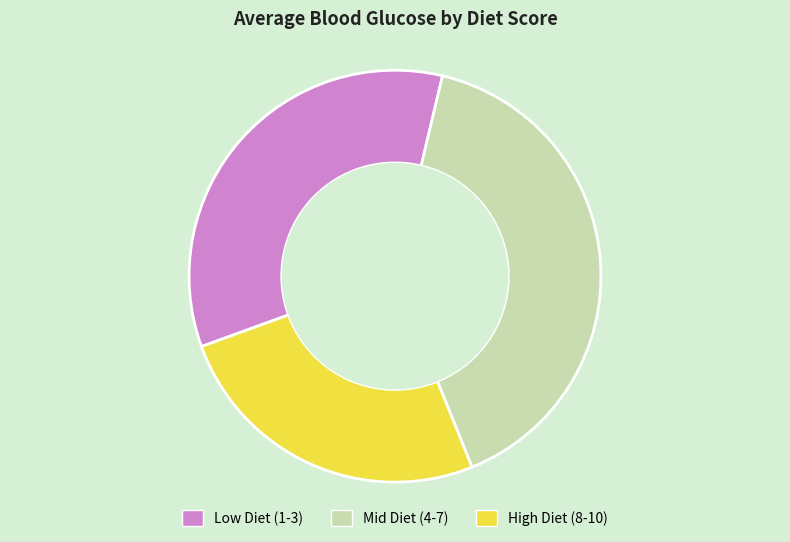

Rank the categories by value from lowest to highest.

High Diet (8-10), Low Diet (1-3), Mid Diet (4-7)